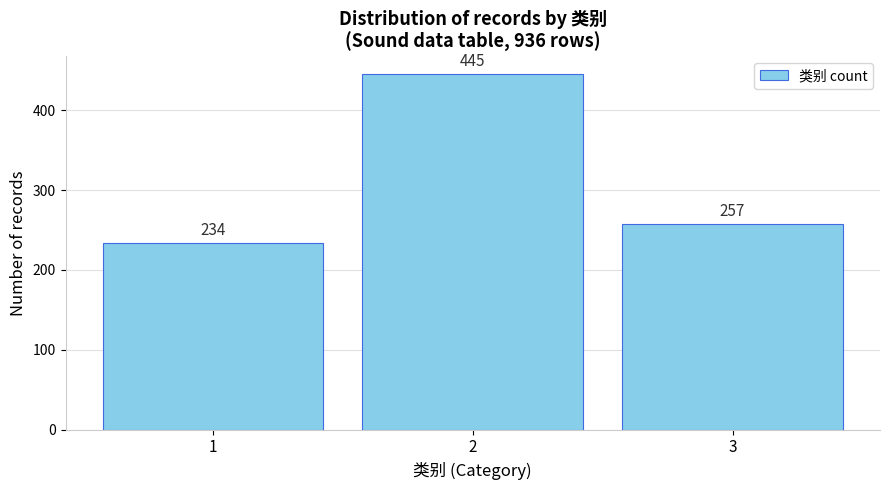

Reading right to left, list all the values displayed in this chart.

3=257	2=445	1=234